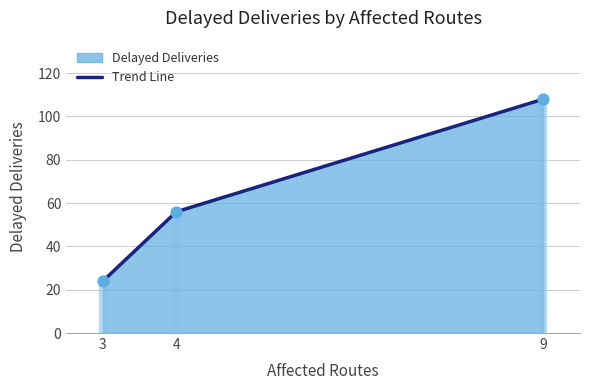

Approximately how many times larger is the value at 9 compared to 4?

1.9